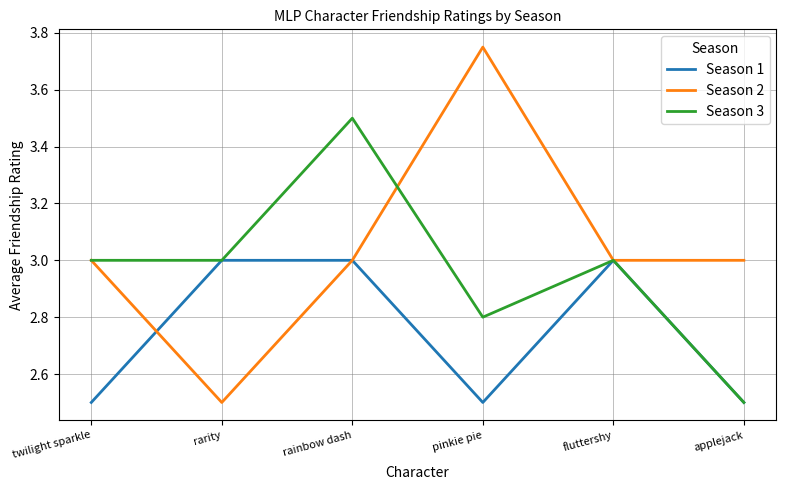

Does the chart display data point markers on the line(s)?

No